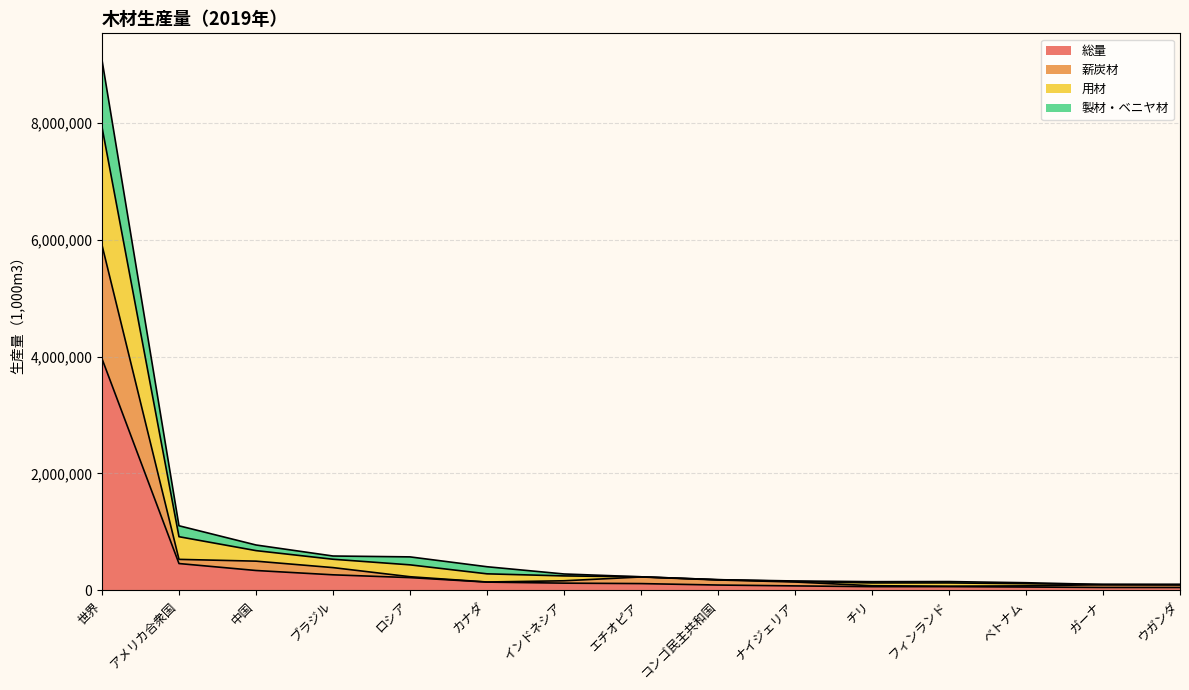

At which category is the sum across all series the highest?

世界